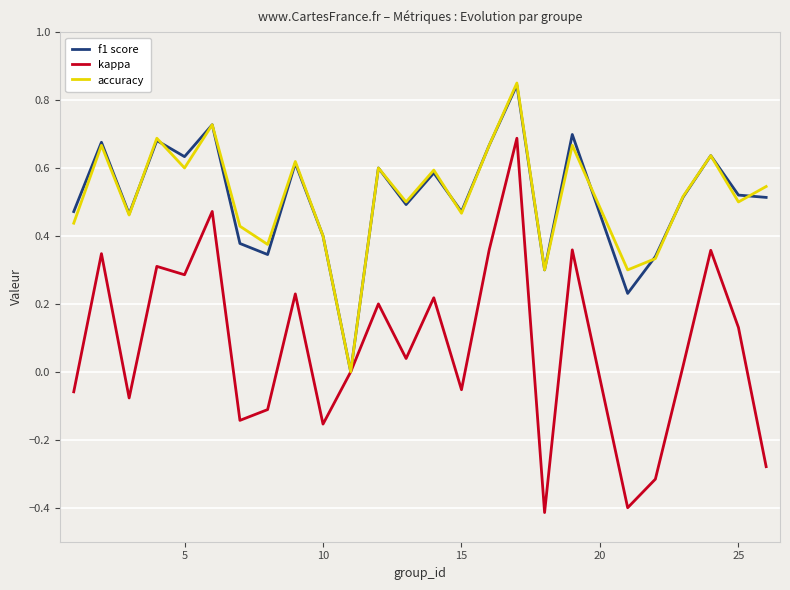

What is the minimum value shown in the chart?

-0.4